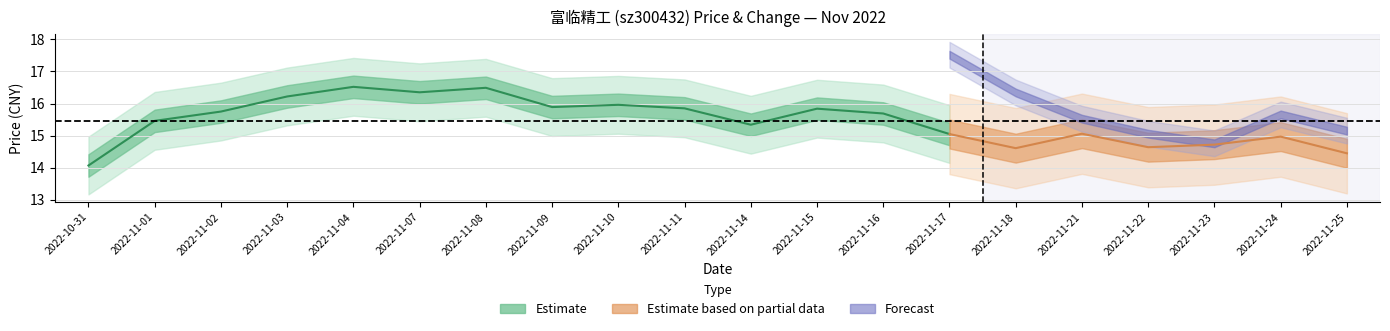

What is the difference between the maximum and minimum values in the price series?

2.4